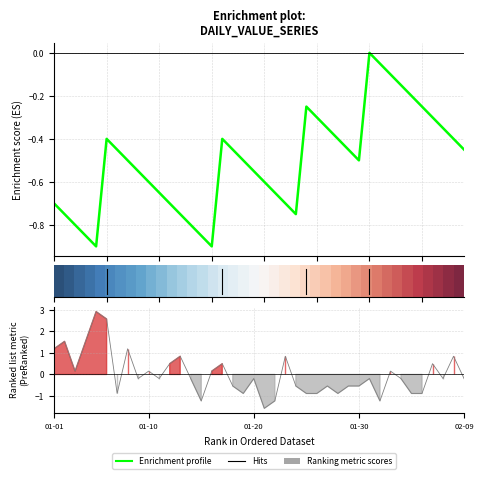

How many values exceed 0?

16